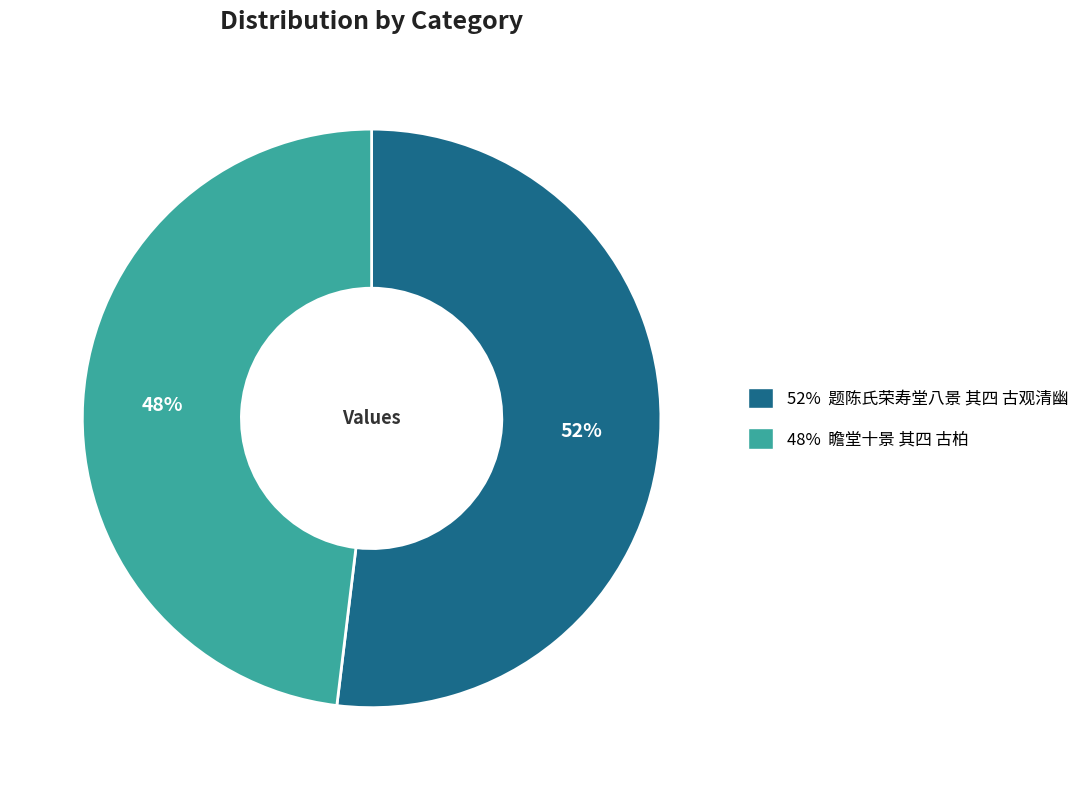

To the nearest percent, what is the difference between the largest and smallest slice percentages?

4%